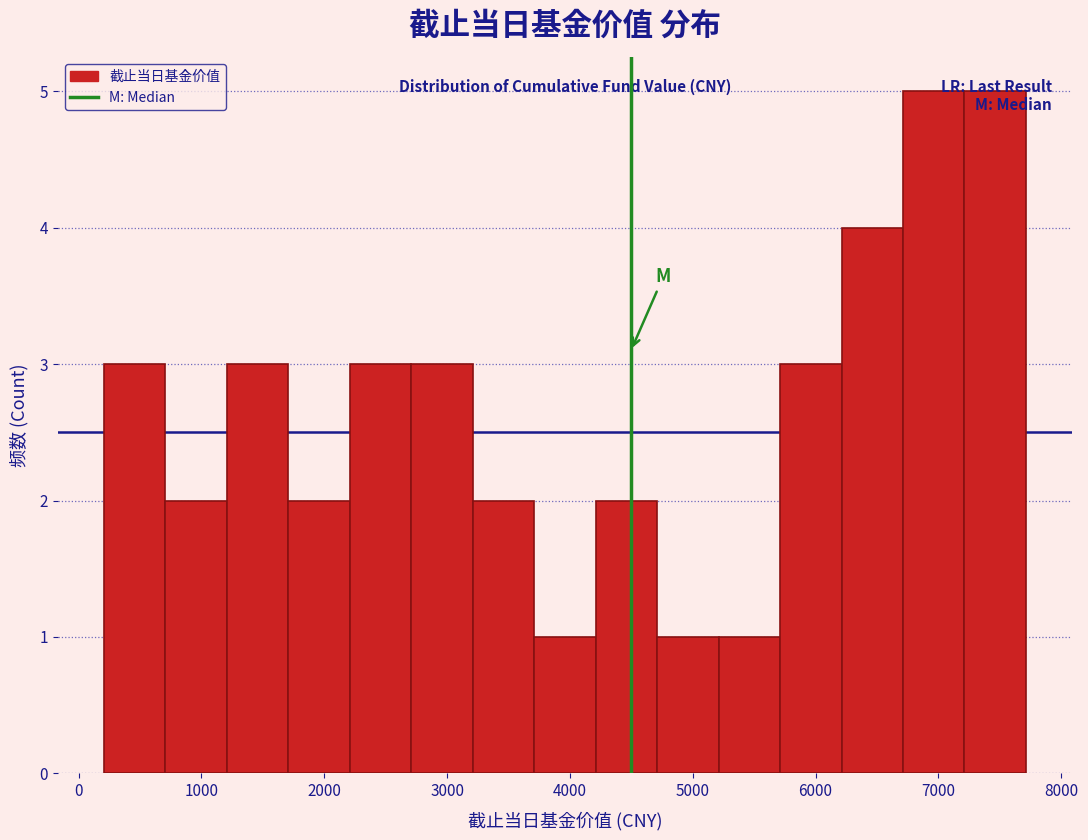

How tall is the bar that spans 7200 to 7700 on the x-axis? Neither the bar edges nor the heights are printed on the chart, so give them approximately, as read against the axes.

5